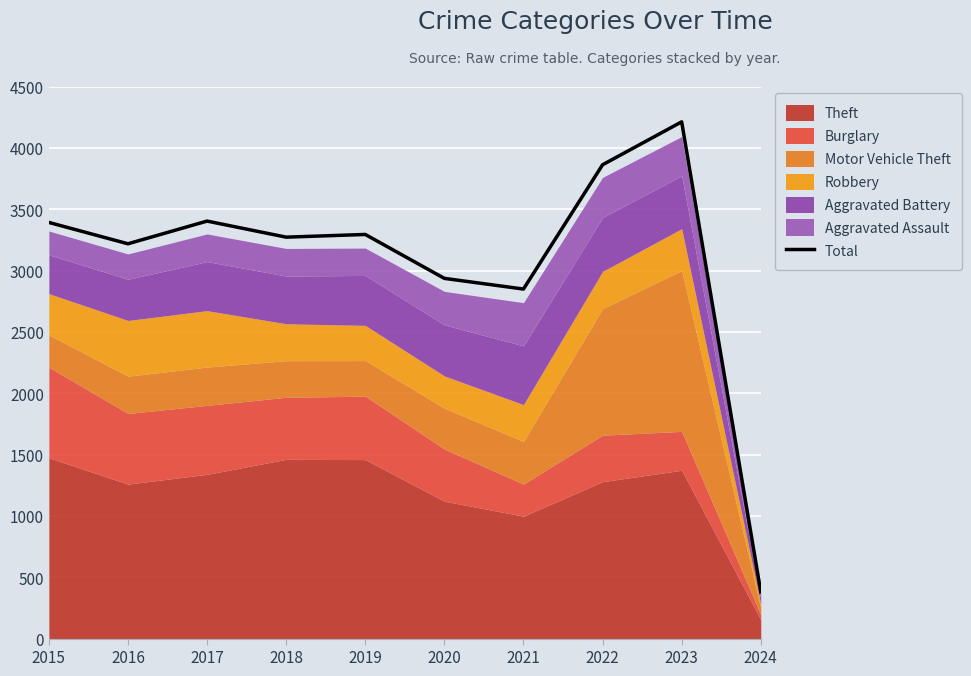

Is it true that Total equals 726 at 2016?

False